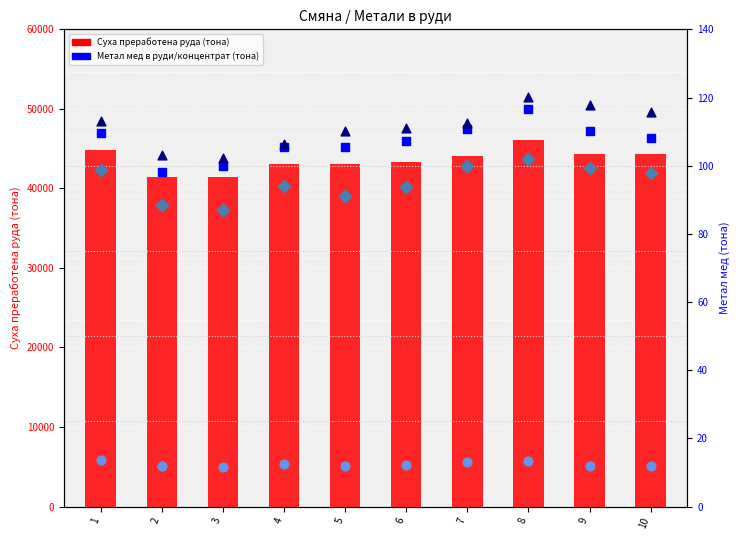

Which series has the widest spread of Y values?

Суха преработена руда